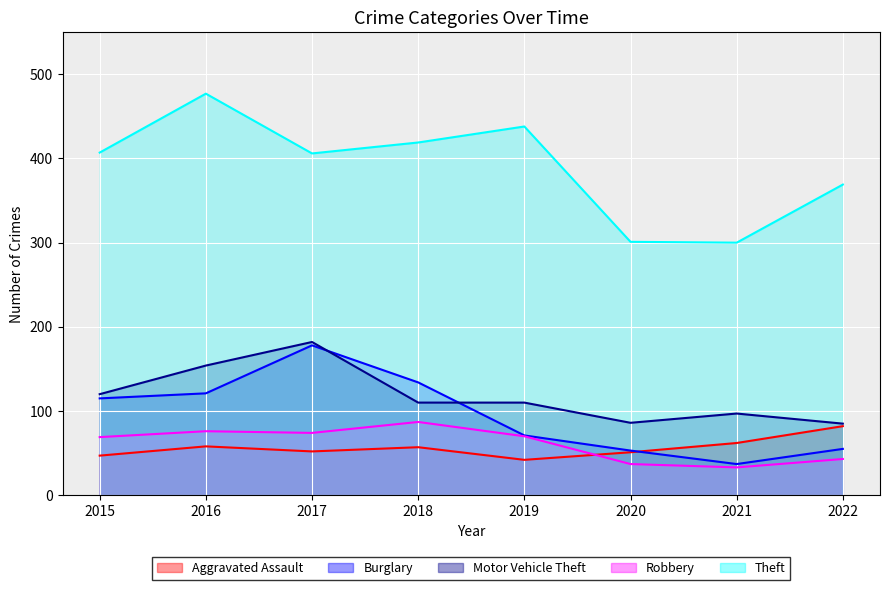

How many values in the Motor Vehicle Theft series are below 110?

3